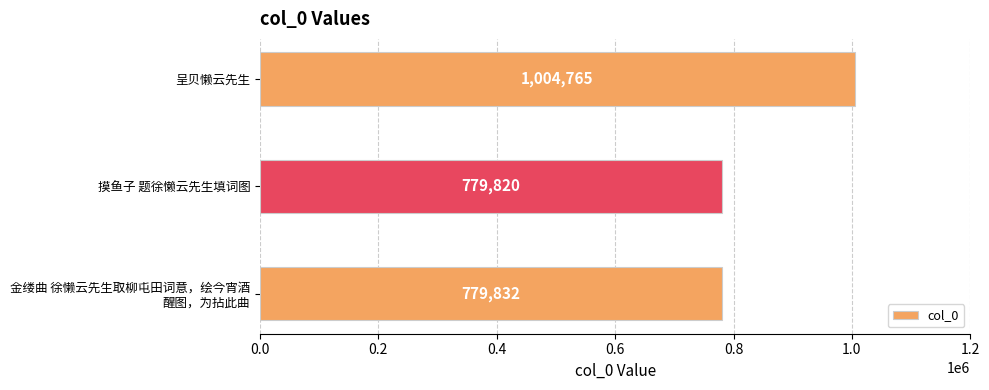

List the labels in order of value, largest first.

呈贝懒云先生, 金缕曲 徐懒云先生取柳屯田词意，绘今宵酒
醒图，为拈此曲, 摸鱼子 题徐懒云先生填词图